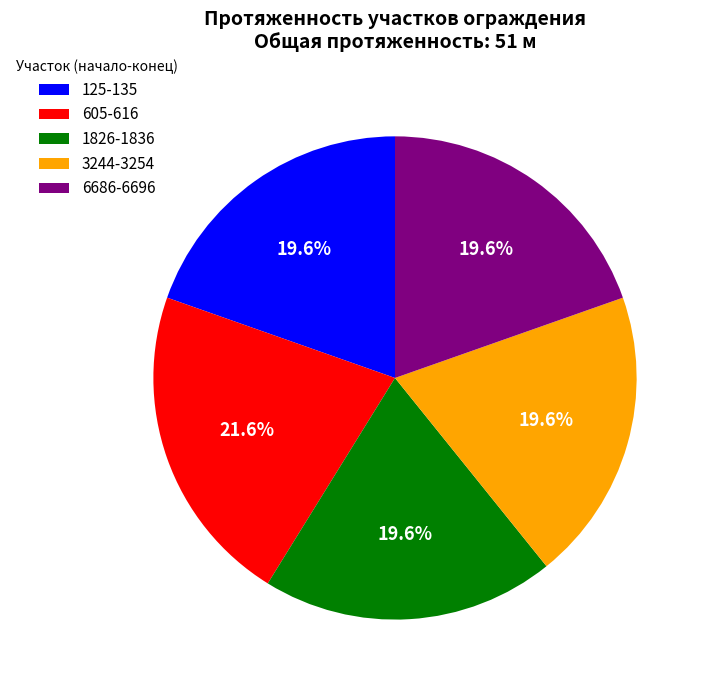

What is the ratio of the value at 1826-1836 to the value at 6686-6696?

1.0